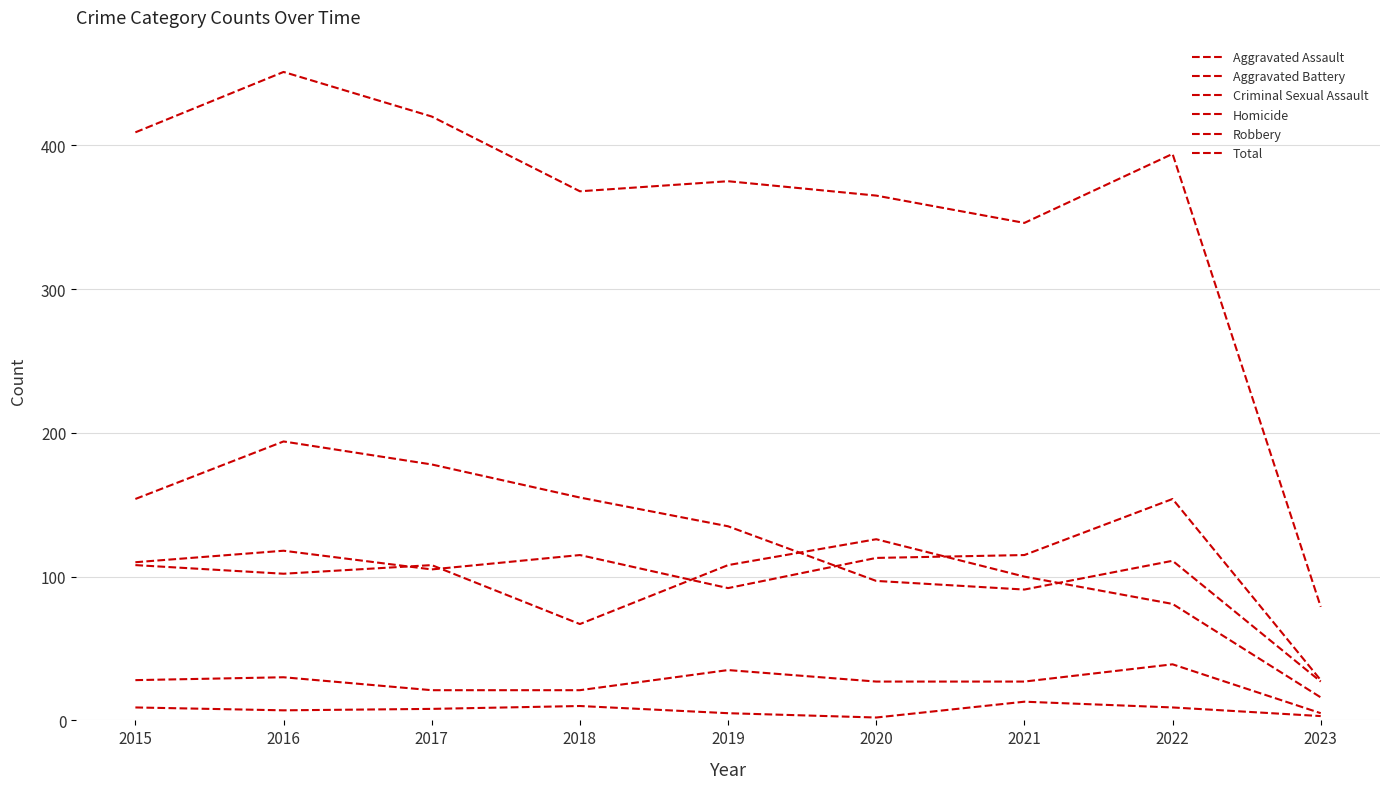

At which label is Criminal Sexual Assault closest to 22?

2017